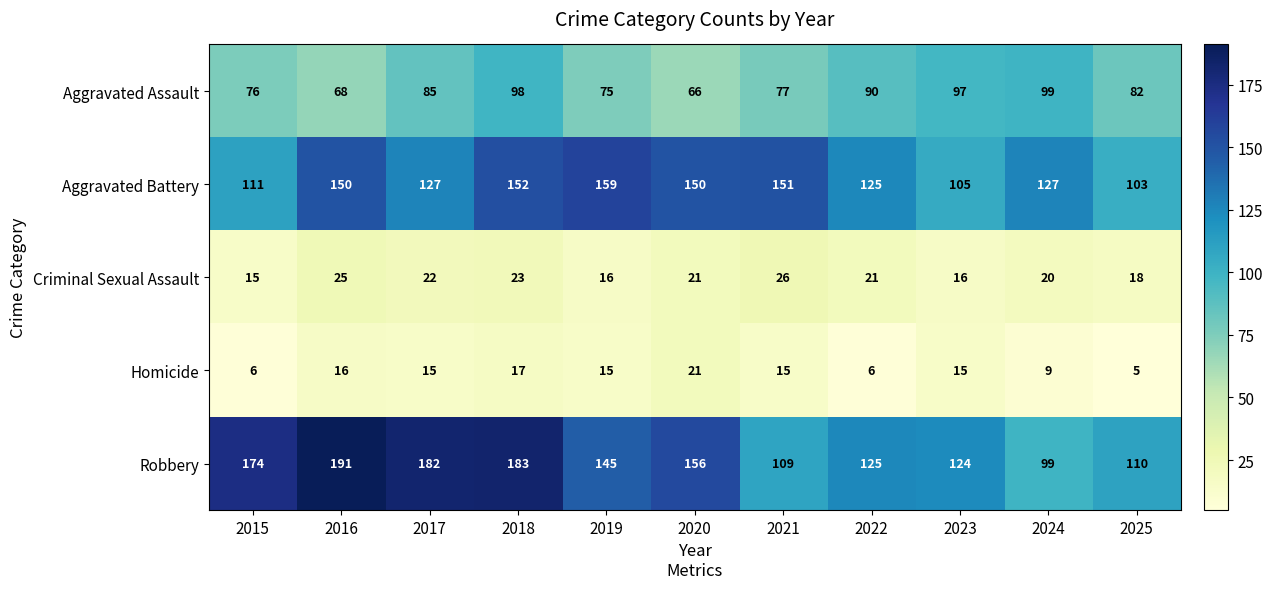

Which series has the largest total across all categories?

Robbery